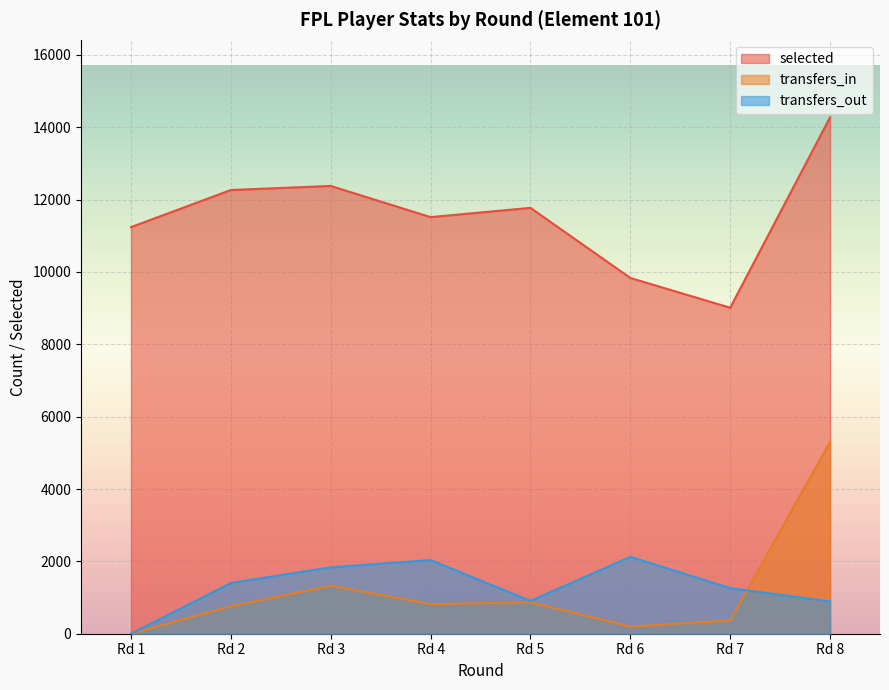

Is the value of transfers_out at Rd 3 greater than the value of selected at Rd 8?

No